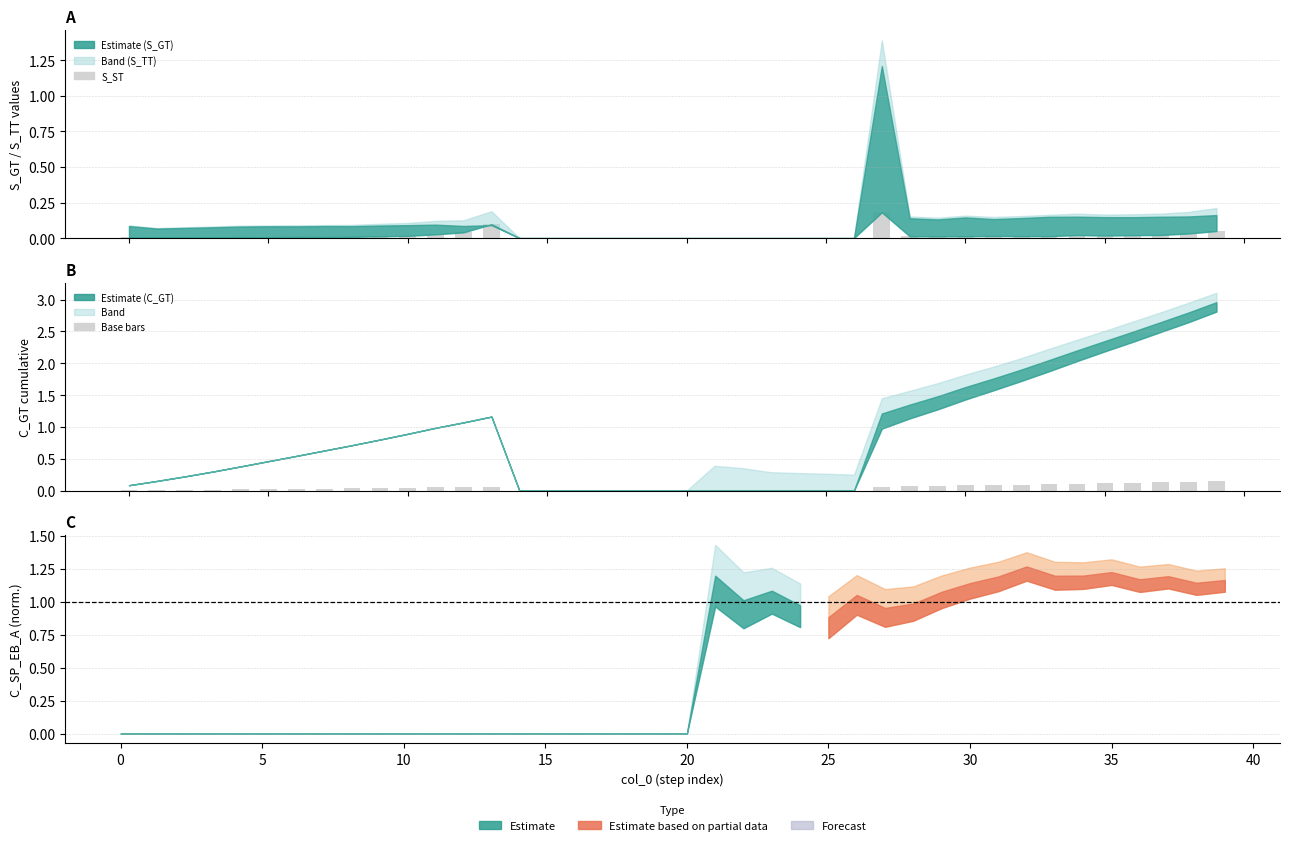

Is it true that S_ST equals 0.0 at 26?

True